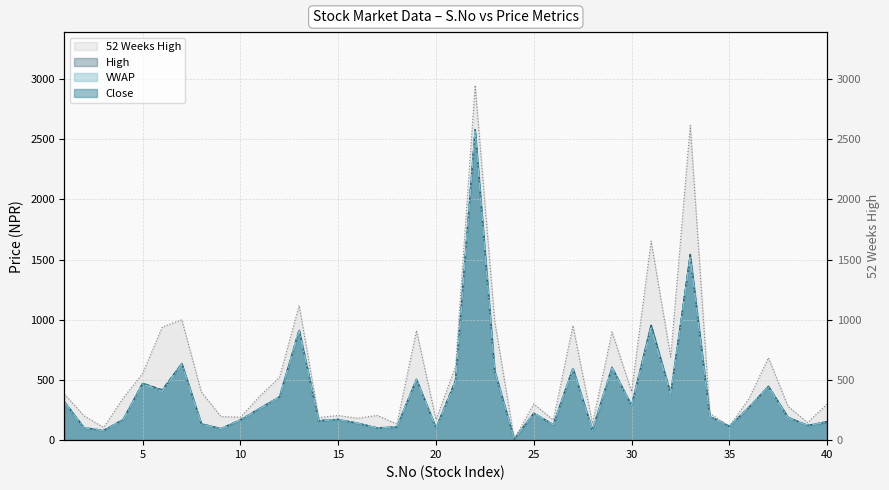

Count the number of categories in the chart.

40